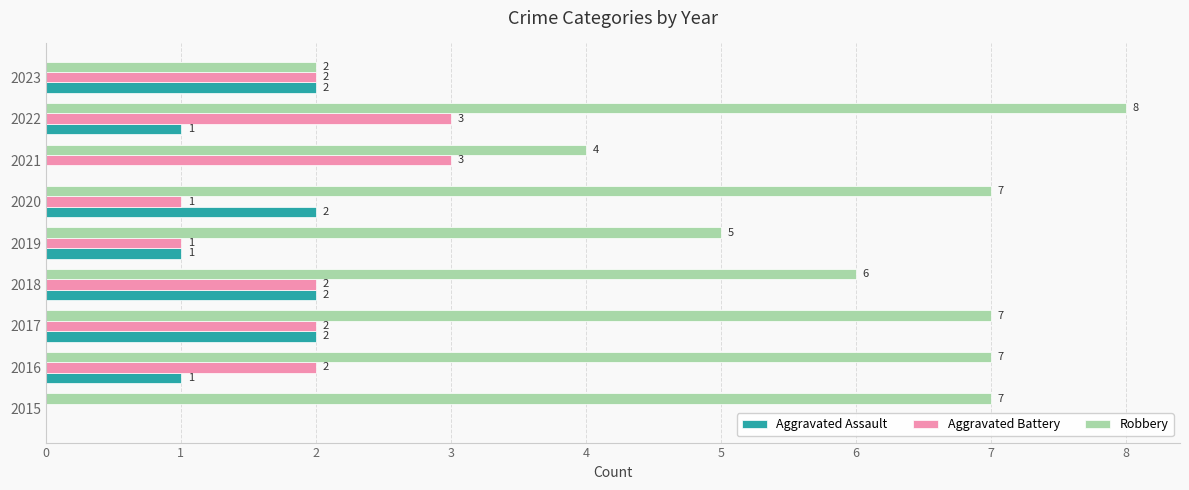

Which series changed the most between 2021 and 2022?

Robbery